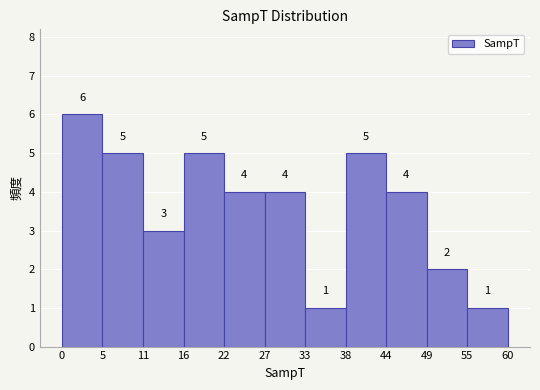

Reading left to right, list every bar in this chart as the range it spans on the x-axis followed by its height.

0 to 5: 6
5 to 11: 5
11 to 16: 3
16 to 22: 5
22 to 27: 4
27 to 33: 4
33 to 38: 1
38 to 44: 5
44 to 49: 4
49 to 55: 2
55 to 60: 1